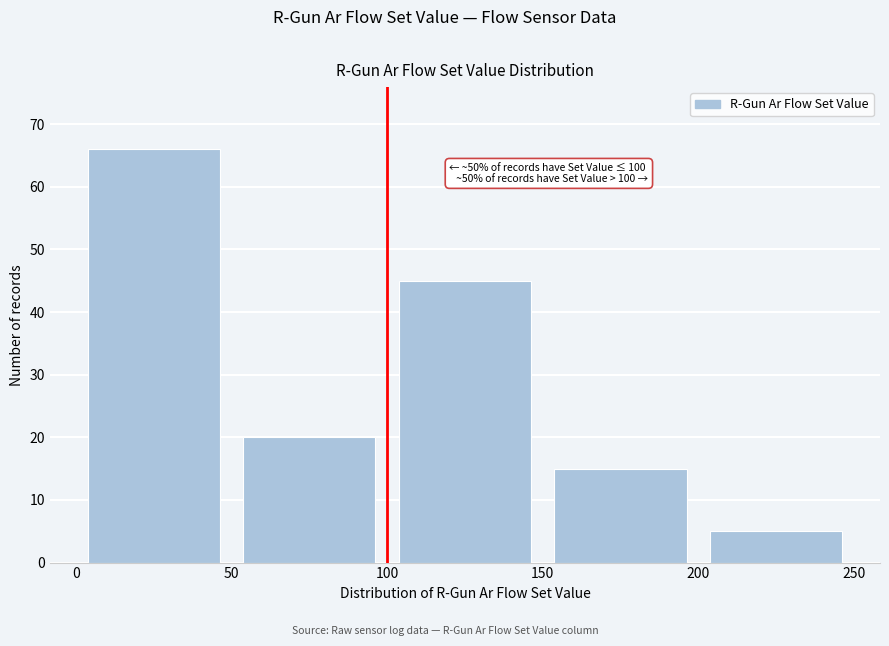

Over which range of the x-axis is the bar tallest?

0 to 50